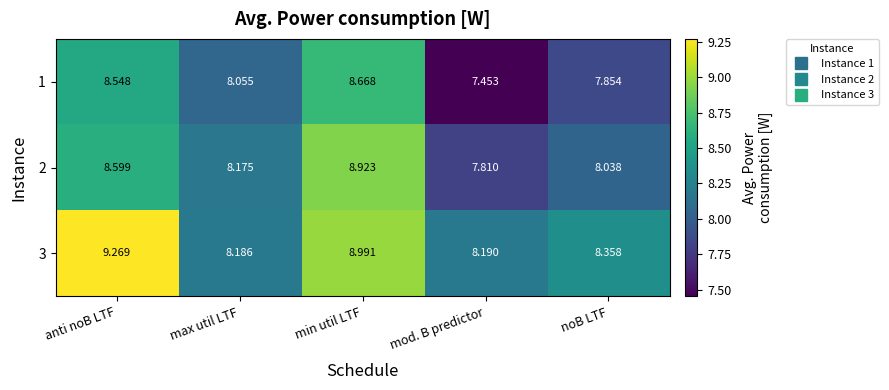

At which category does the chart reach its minimum across all series?

mod. B predictor